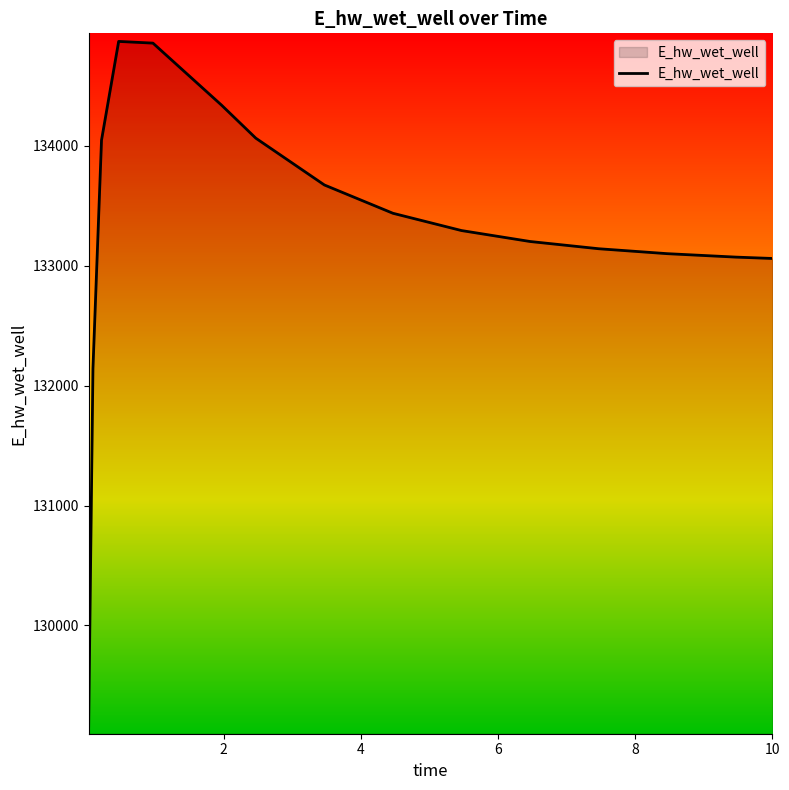

What is the greatest value displayed?

134872.3